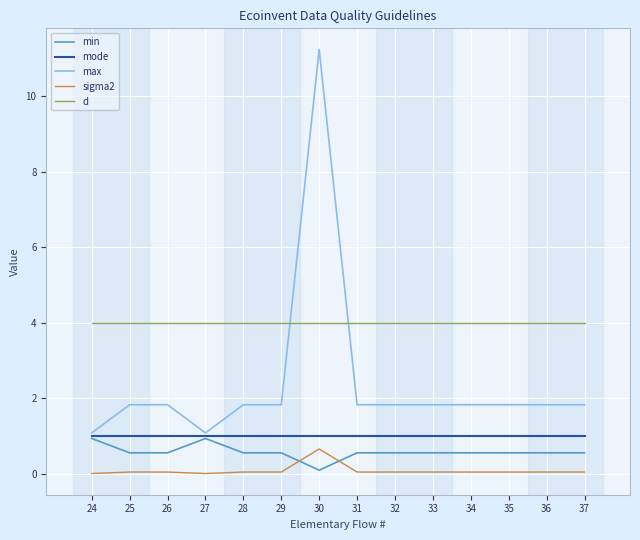

True or false: max and sigma2 cross at least once.

False